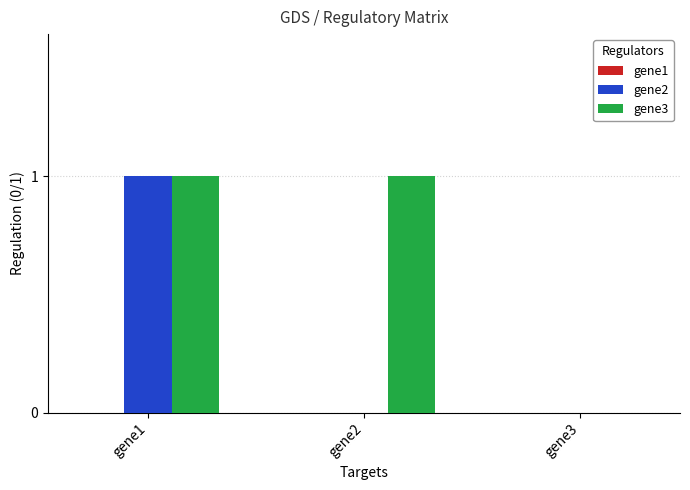

Which series changed the most between gene1 and gene2?

gene2